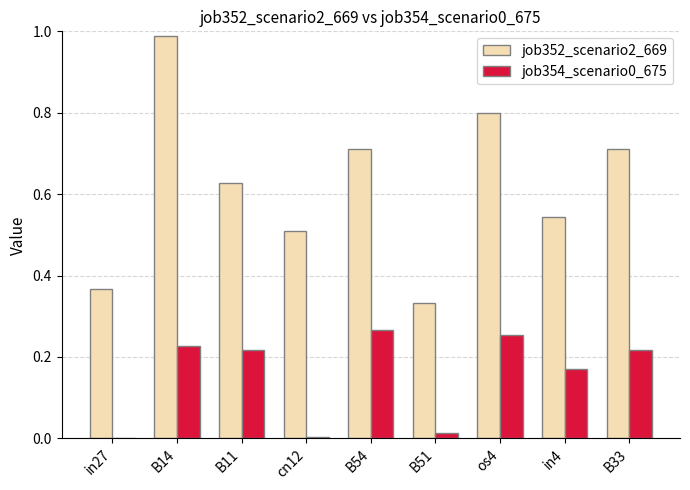

Which series has the largest total across all categories?

job352_scenario2_669